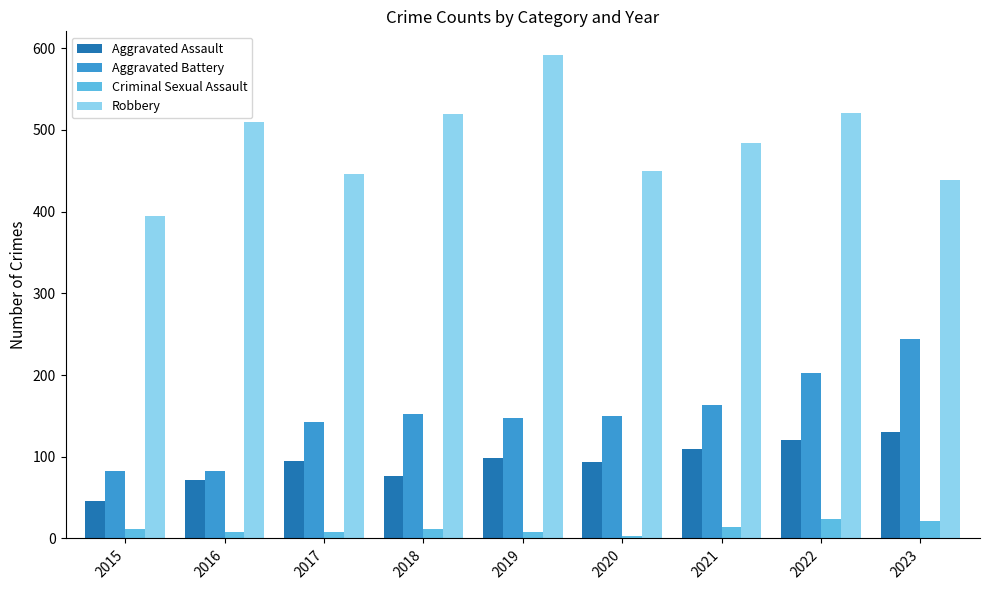

How many data points in Aggravated Assault are less than 95?

4